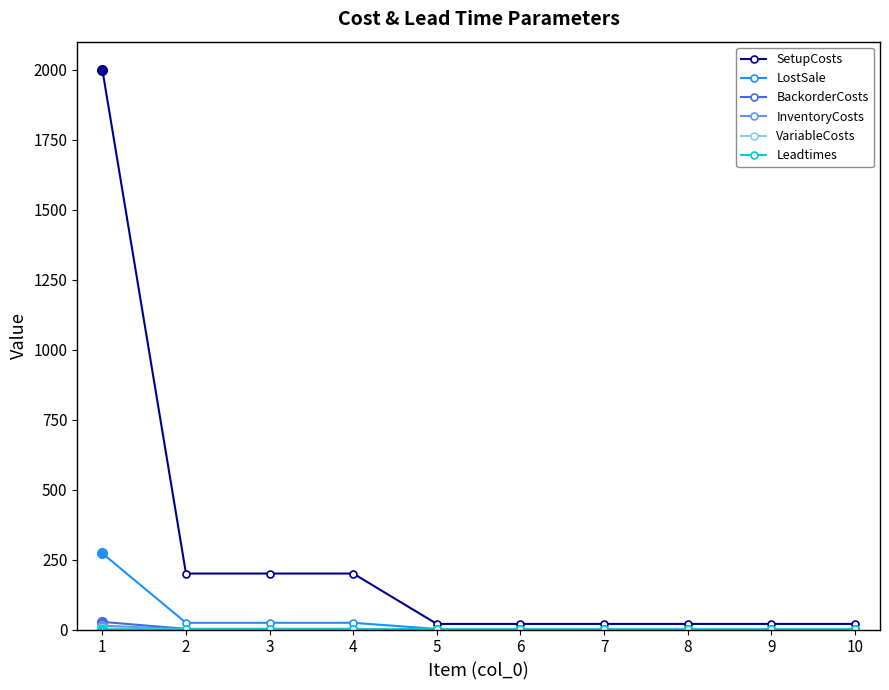

Which series has the largest range (max minus min)?

SetupCosts